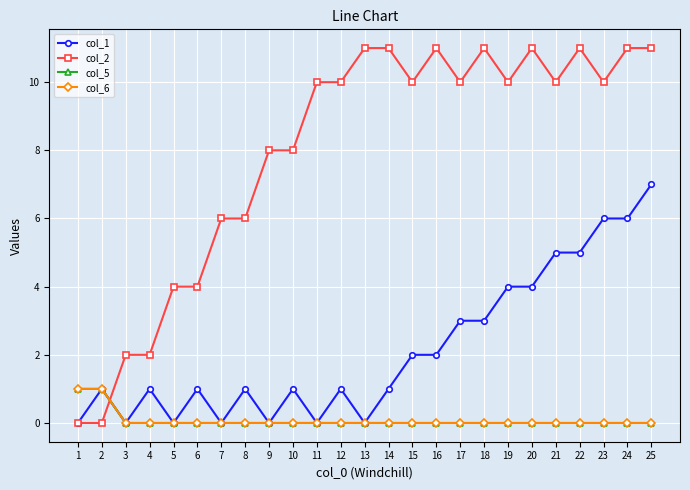

Does the chart have visible grid lines?

Yes